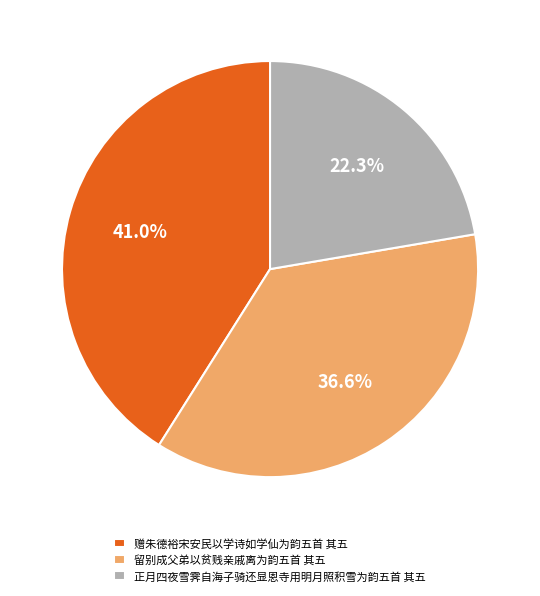

Count the number of slices in the pie.

3